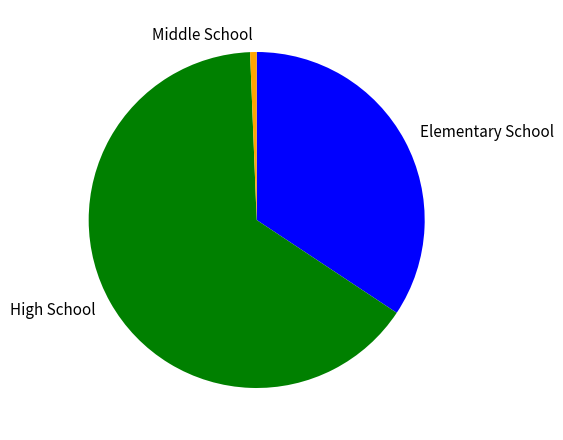

Is there any slice that represents more than half of the pie?

Yes